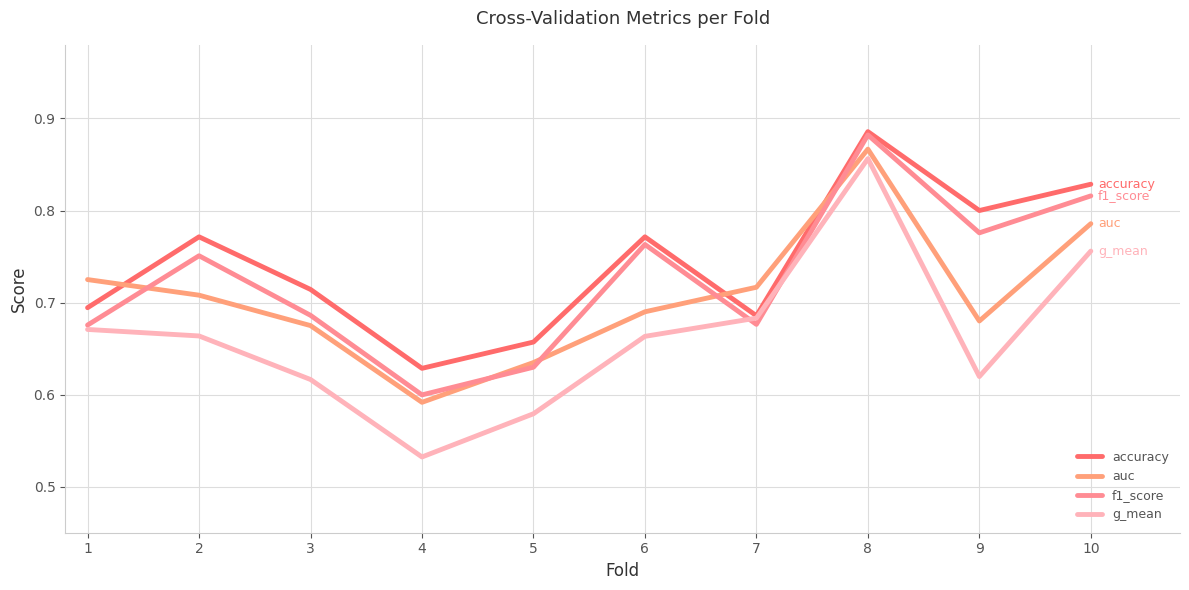

What is the greatest value displayed?

0.9